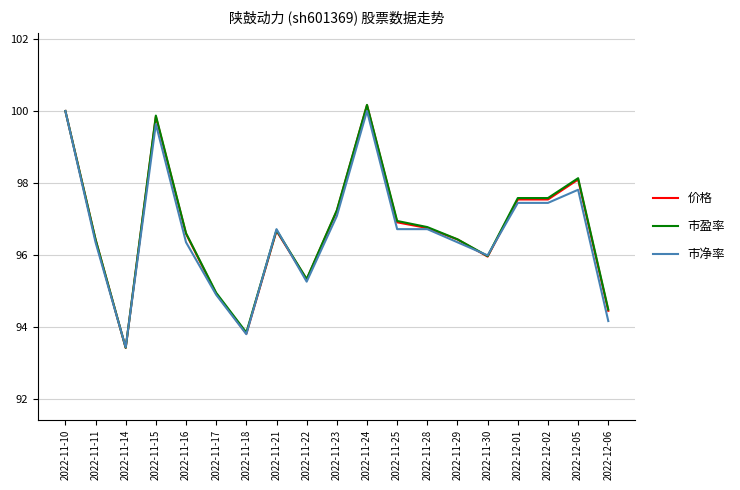

What is the smallest value displayed?

93.4